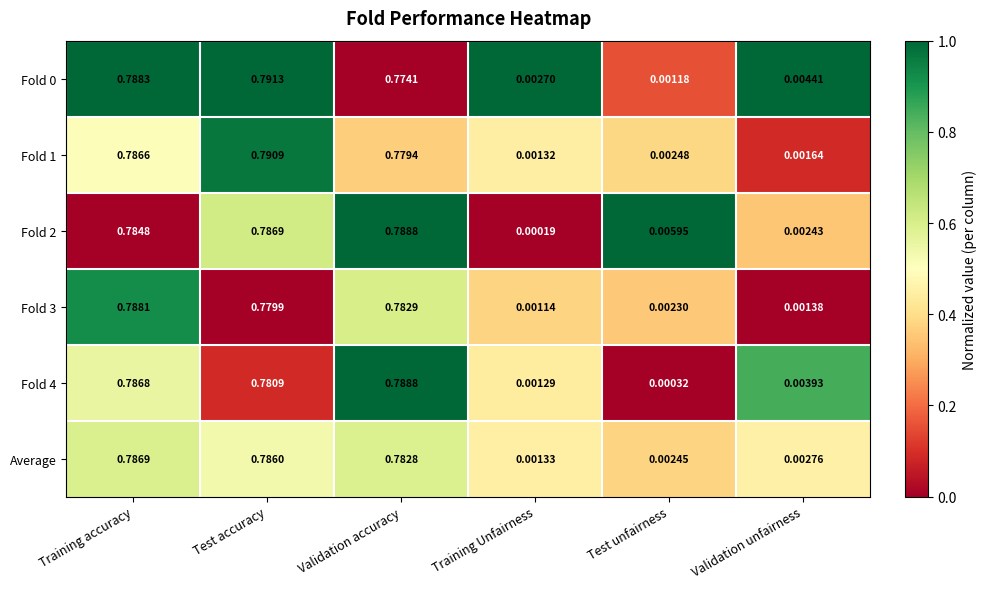

Which category has the highest value in the Fold 2 series?

Validation accuracy